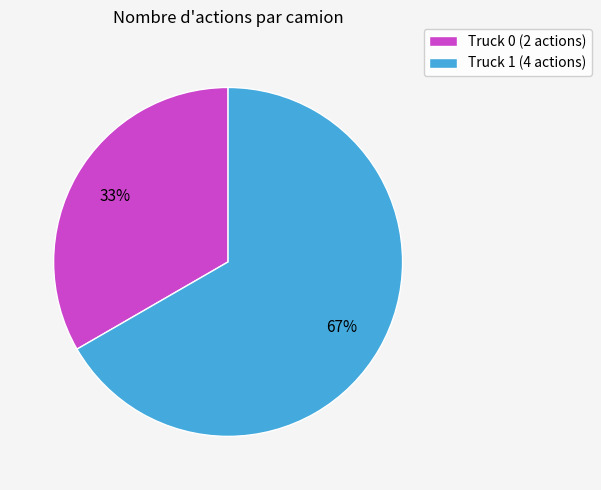

Rank the categories by value from lowest to highest.

Truck 0, Truck 1